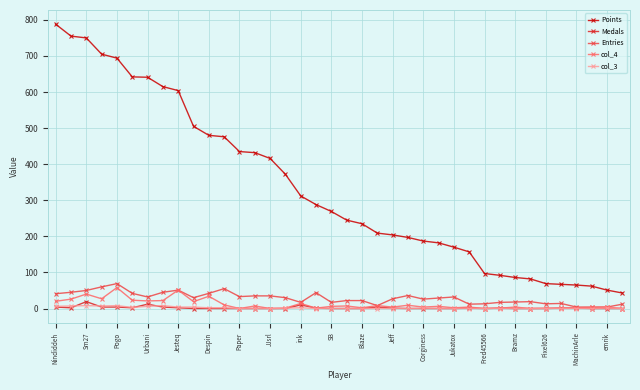

True or false: Medals has more than 0 interior local peaks.

True